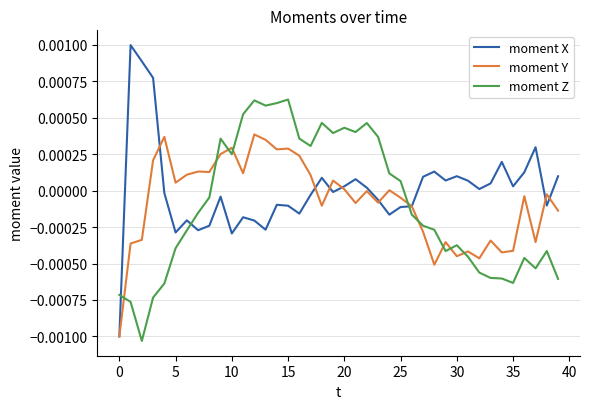

How many intersections are there between moment Y and moment Z?

9